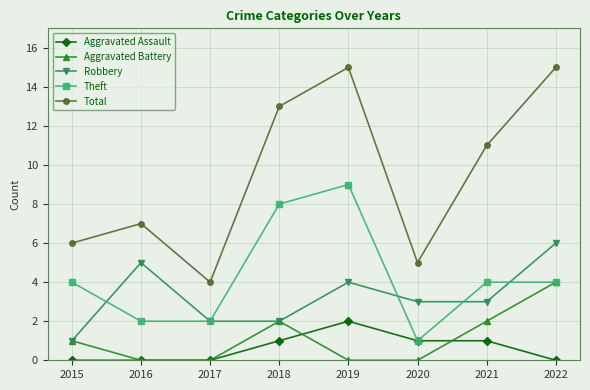

What is the total value across all series at 2017?

8